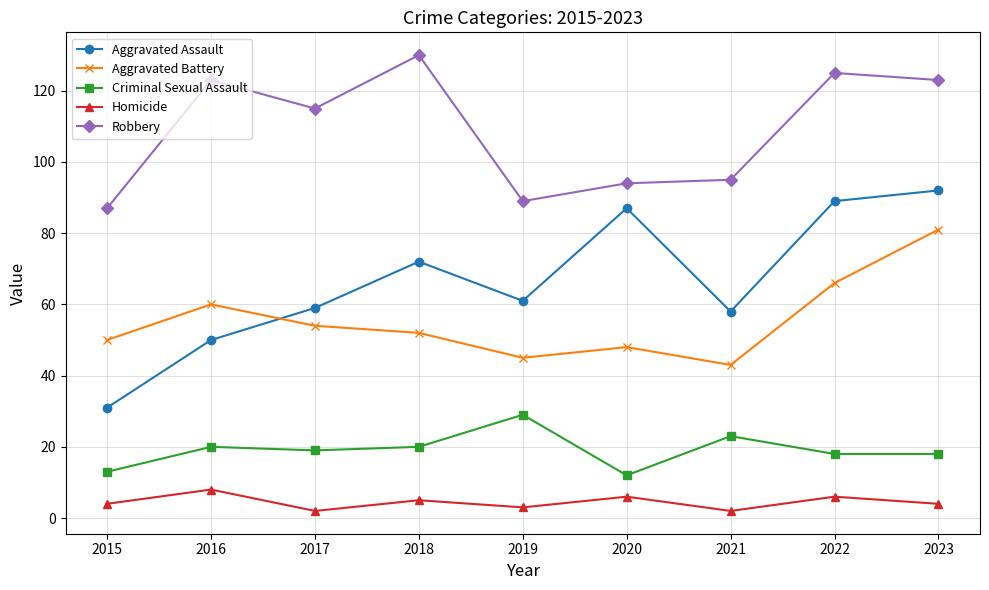

How many categories are shown in the chart?

9